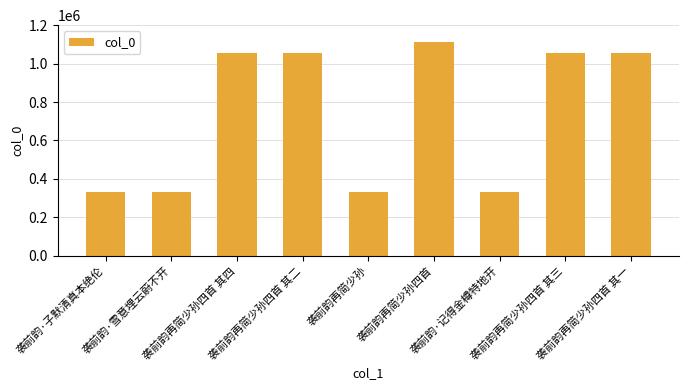

What is the difference between the second highest and minimum values?

725353